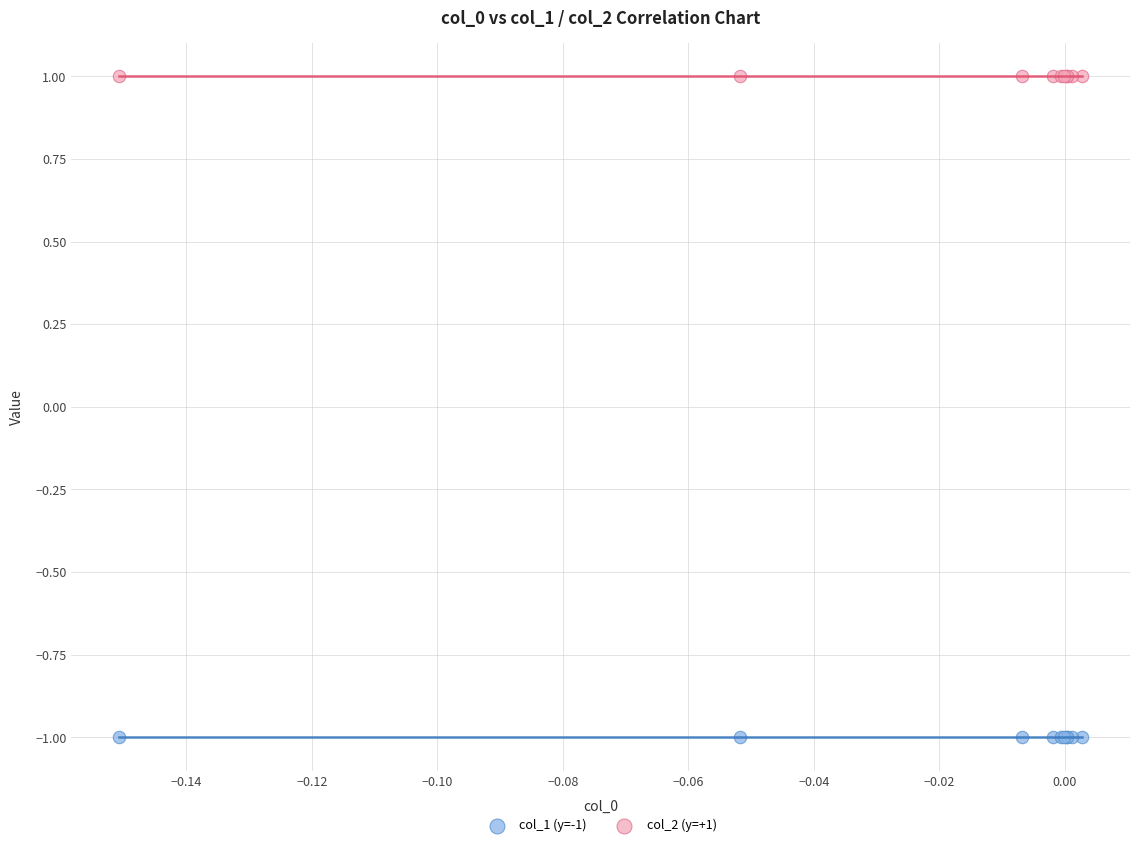

Which series contains the highest Y value?

col_2 (y=+1)